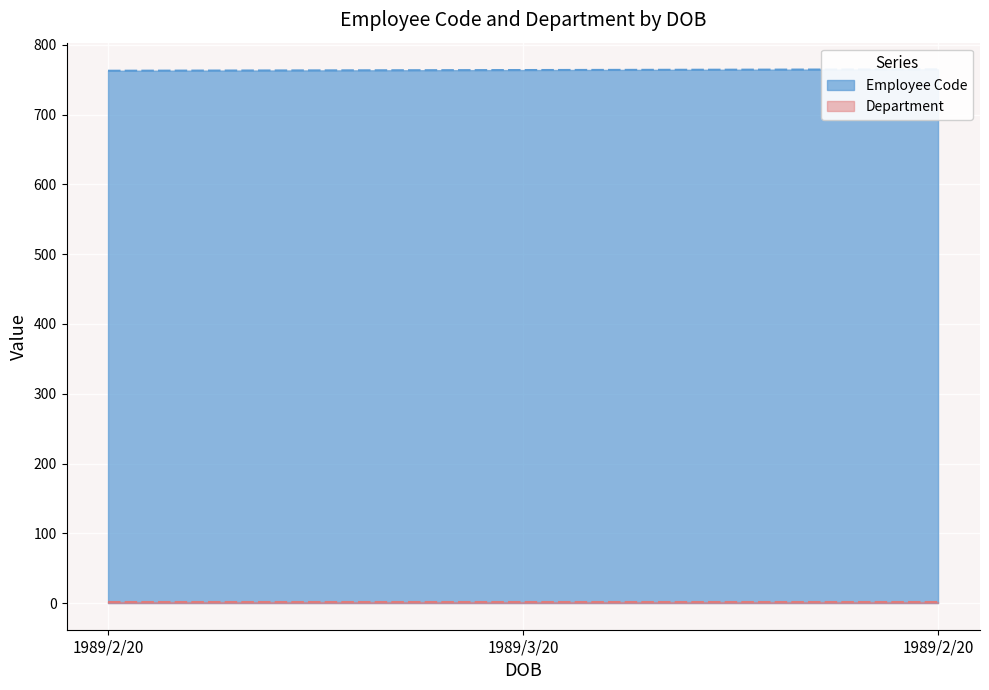

Rank the categories by value from highest to lowest.

1989/2/20, 1989/3/20, 1989/2/20